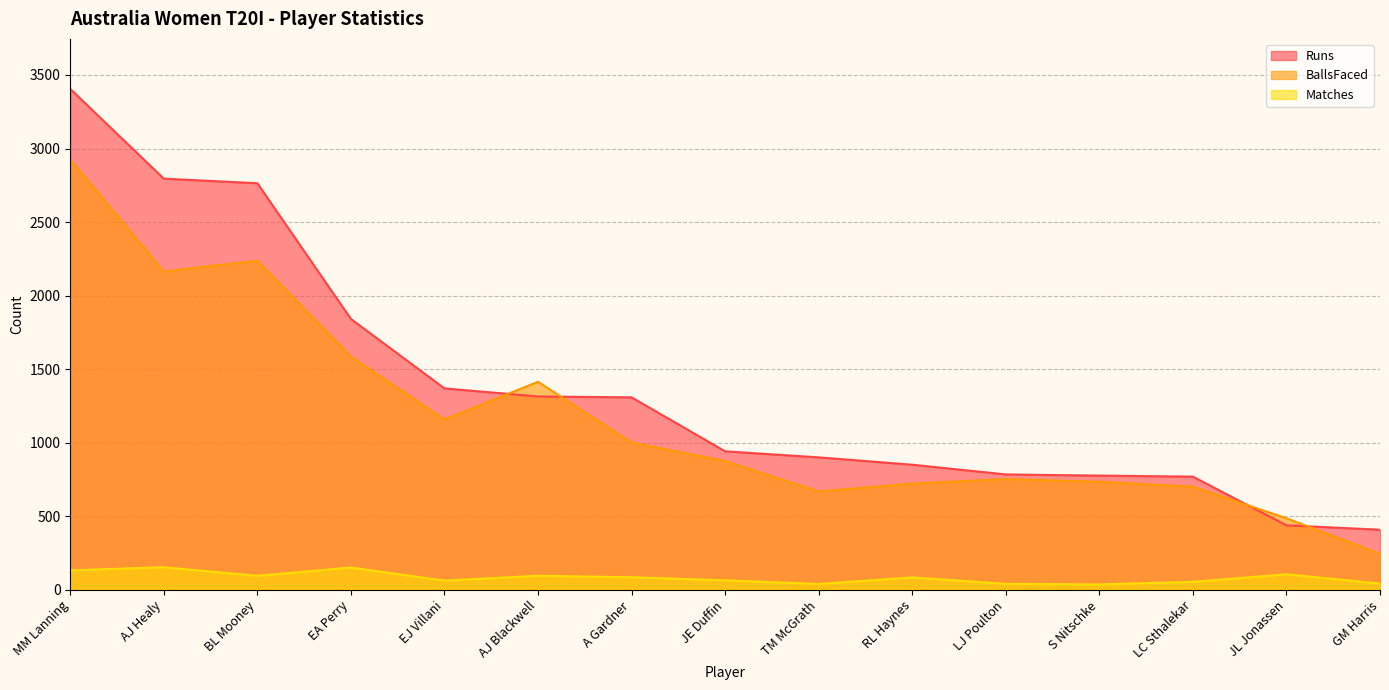

Reading right to left, what are all the values shown in this chart?

Runs: 408	438	769	776	784	850	900	941	1308	1314	1369	1841	2764	2795	3405
BallsFaced: 244	486	701	734	752	722	668	875	1001	1414	1158	1585	2238	2164	2926
Matches: 42	105	54	36	40	84	39	64	85	95	62	151	95	153	132